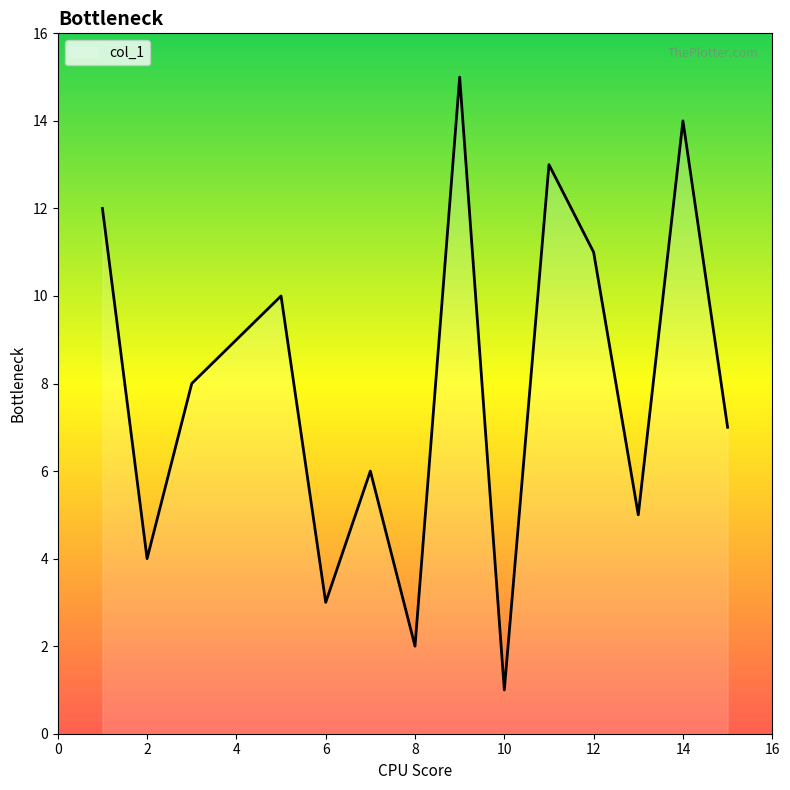

What is the greatest value displayed?

15